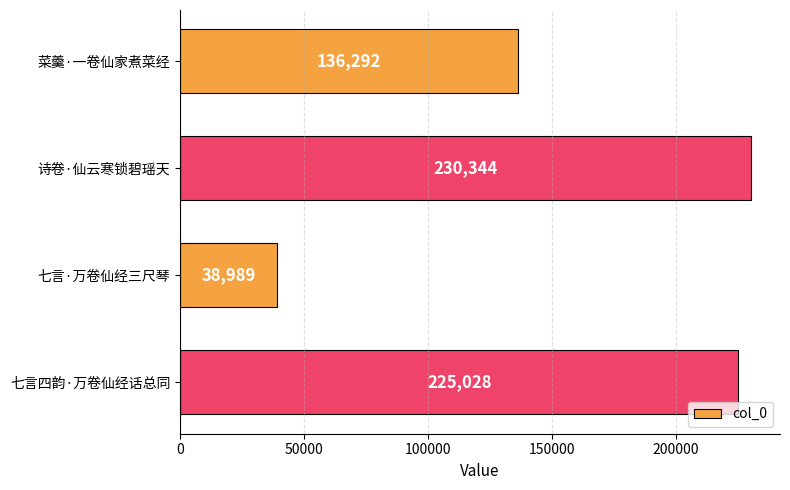

Does the chart contain any negative values?

No